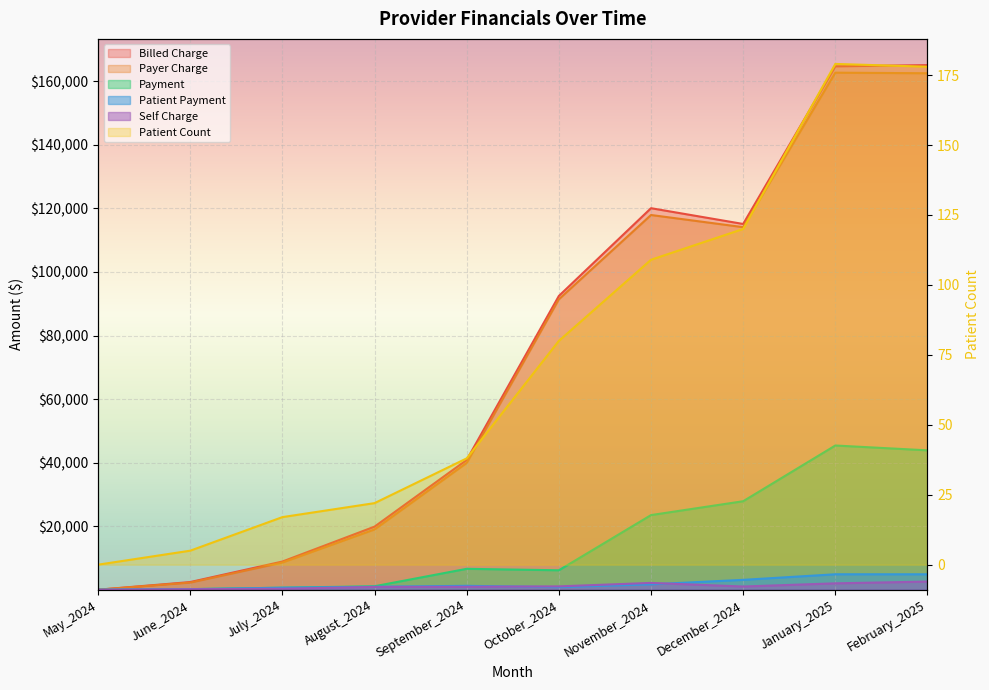

Which series has the largest range (max minus min)?

Billed Charge